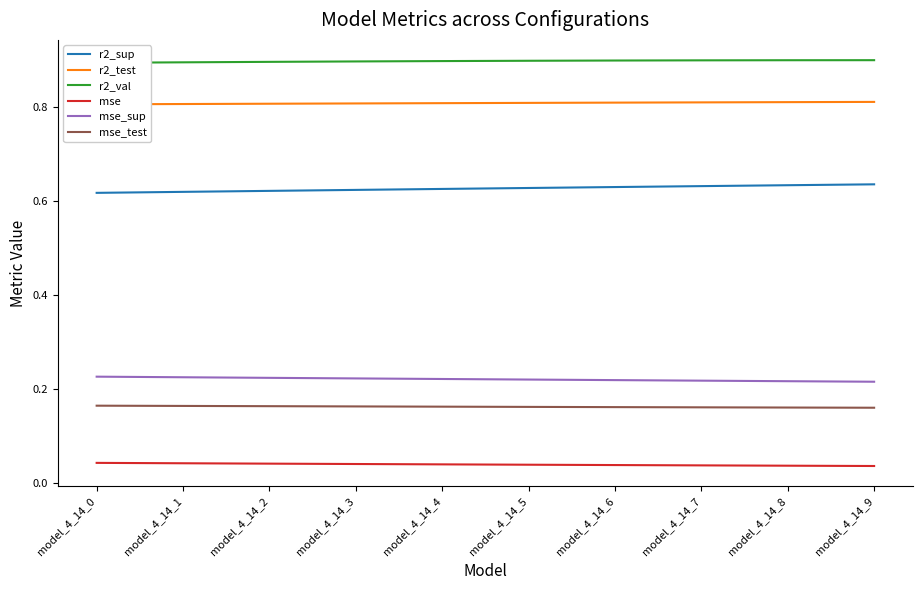

Reading left to right, what are all the values shown in this chart?

r2_sup: 0.6	0.6	0.6	0.6	0.6	0.6	0.6	0.6	0.6	0.6
r2_test: 0.8	0.8	0.8	0.8	0.8	0.8	0.8	0.8	0.8	0.8
r2_val: 0.9	0.9	0.9	0.9	0.9	0.9	0.9	0.9	0.9	0.9
mse: 0.0	0.0	0.0	0.0	0.0	0.0	0.0	0.0	0.0	0.0
mse_sup: 0.2	0.2	0.2	0.2	0.2	0.2	0.2	0.2	0.2	0.2
mse_test: 0.2	0.2	0.2	0.2	0.2	0.2	0.2	0.2	0.2	0.2